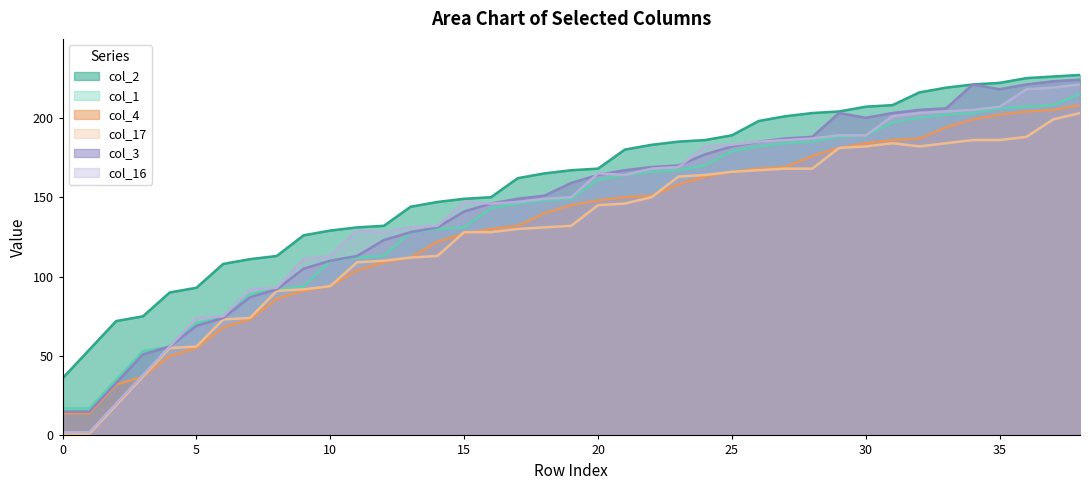

Reading left to right, list all the values displayed in this chart.

col_2: 0=36	1=54	2=72	3=75	4=90	5=93	6=108	7=111	8=113	9=126	10=129	11=131	12=132	13=144	14=147	15=149	16=150	17=162	18=165	19=167	20=168	21=180	22=183	23=185	24=186	25=189	26=198	27=201	28=203	29=204	30=207	31=208	32=216	33=219	34=221	35=222	36=225	37=226	38=227
col_1: 0=17	1=17	2=35	3=53	4=56	5=71	6=74	7=89	8=92	9=94	10=110	11=112	12=113	13=128	14=130	15=131	16=143	17=146	18=148	19=149	20=161	21=164	22=166	23=167	24=170	25=179	26=182	27=184	28=185	29=188	30=189	31=197	32=200	33=202	34=203	35=206	36=207	37=208	38=215
col_4: 0=14	1=14	2=32	3=37	4=50	5=55	6=68	7=73	8=86	9=91	10=94	11=104	12=109	13=112	14=122	15=127	16=130	17=132	18=140	19=145	20=148	21=150	22=151	23=158	24=163	25=166	26=168	27=169	28=176	29=181	30=184	31=186	32=187	33=194	34=199	35=202	36=204	37=205	38=208
col_17: 0=1	1=1	2=19	3=37	4=55	5=56	6=73	7=74	8=91	9=92	10=94	11=109	12=110	13=112	14=113	15=128	16=128	17=130	18=131	19=132	20=145	21=146	22=150	23=163	24=164	25=166	26=167	27=168	28=168	29=181	30=182	31=184	32=182	33=184	34=186	35=186	36=188	37=199	38=203
col_3: 0=15	1=15	2=33	3=51	4=56	5=69	6=74	7=87	8=92	9=105	10=110	11=113	12=123	13=128	14=131	15=141	16=146	17=149	18=151	19=159	20=164	21=167	22=169	23=170	24=177	25=182	26=185	27=187	28=188	29=203	30=200	31=203	32=205	33=206	34=221	35=218	36=221	37=223	38=224
col_16: 0=2	1=2	2=20	3=38	4=56	5=74	6=75	7=92	8=93	9=111	10=113	11=129	12=128	13=131	14=132	15=147	16=146	17=147	18=149	19=150	20=165	21=164	22=168	23=169	24=182	25=183	26=185	27=186	28=187	29=189	30=189	31=201	32=203	33=204	34=205	35=207	36=218	37=219	38=221